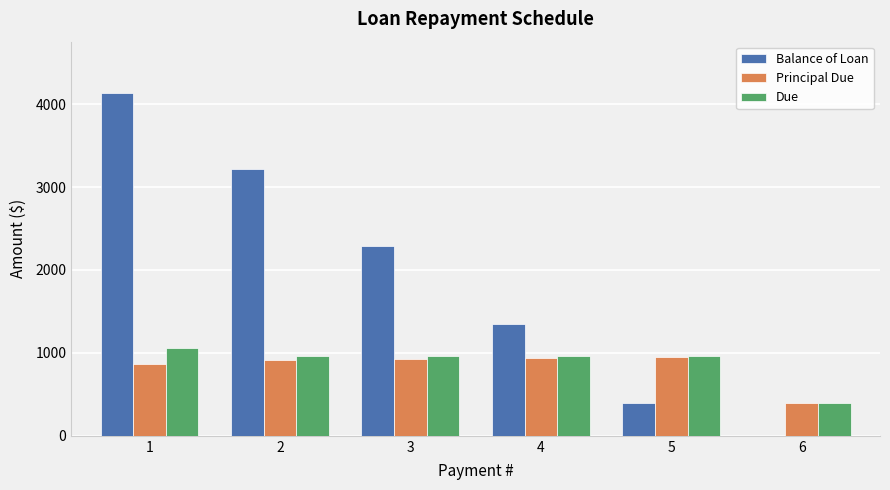

The value of Due at 2 is 502.7. True or false?

False